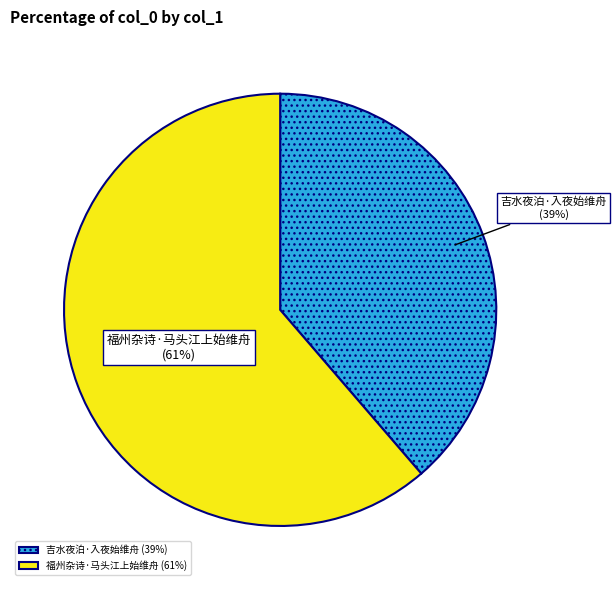

The 福州杂诗·马头江上始维舟 slice represents 73% of the pie. True or false?

False